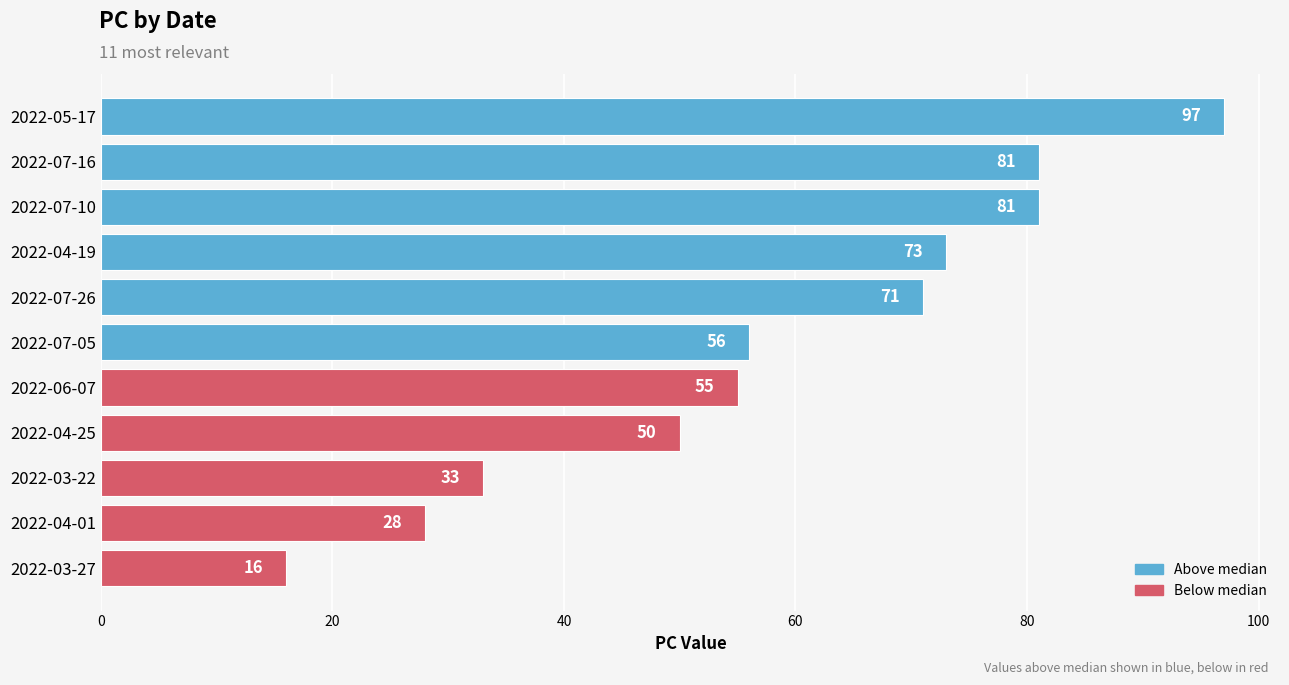

What is the average value?

58